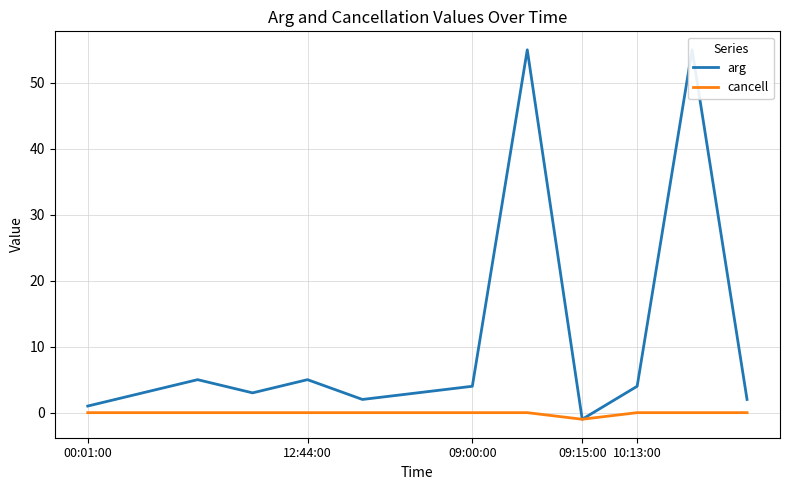

Which series has the largest total across all categories?

arg